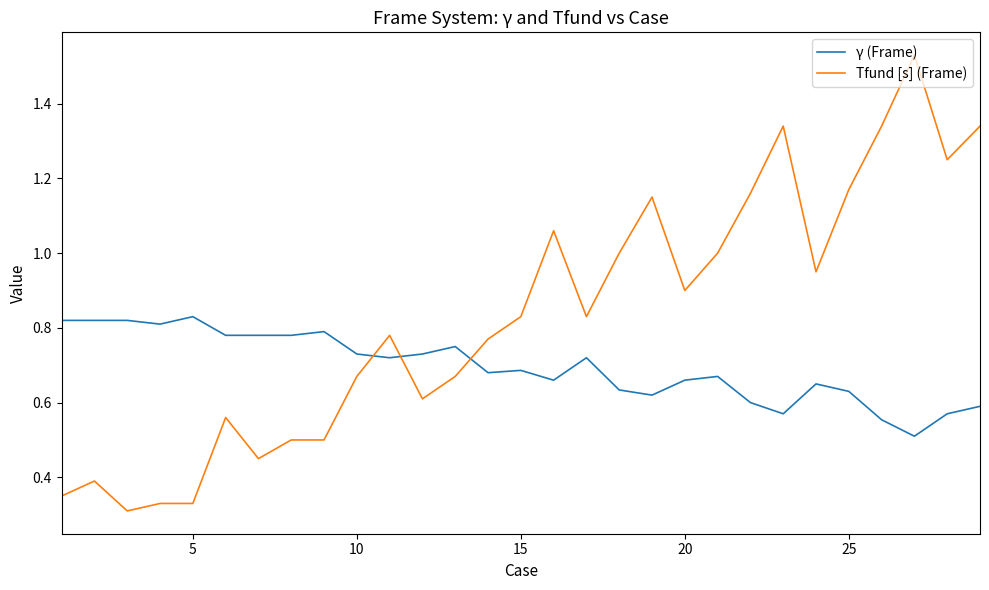

Which series has the largest total across all categories?

Tfund [s] (Frame)